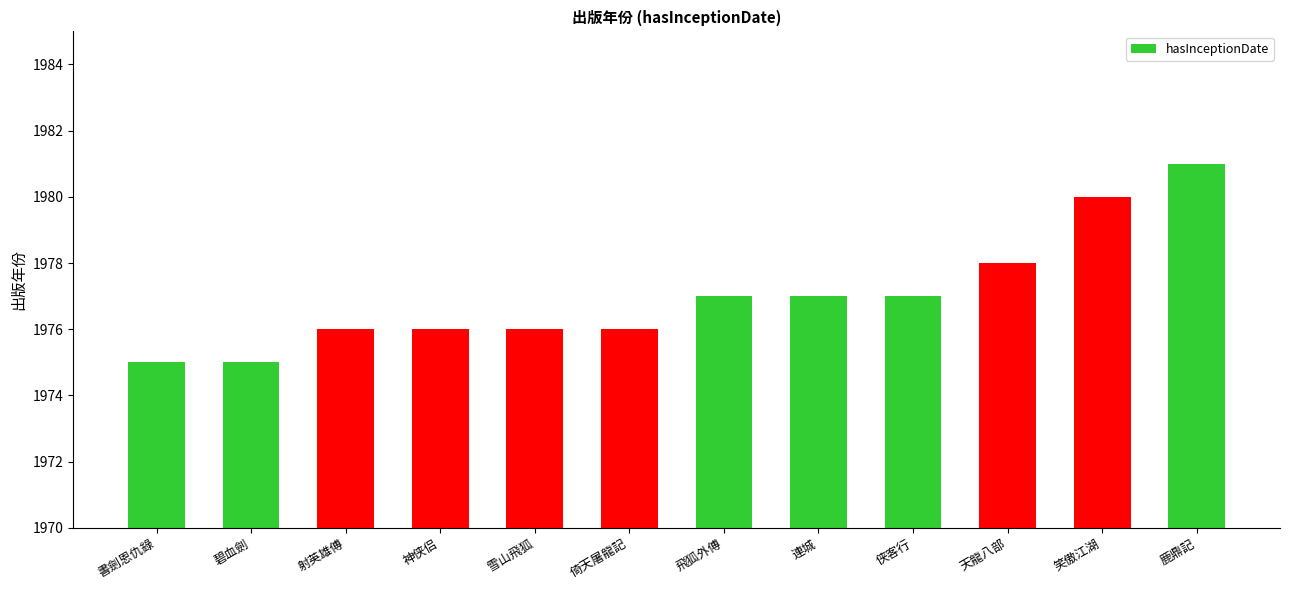

How many values are between 1976 and 1978?

8